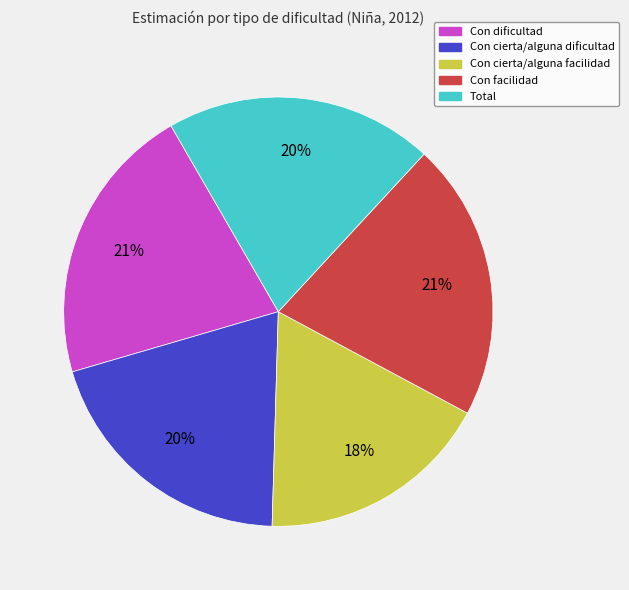

The Con dificultad slice represents 21% of the pie. True or false?

True